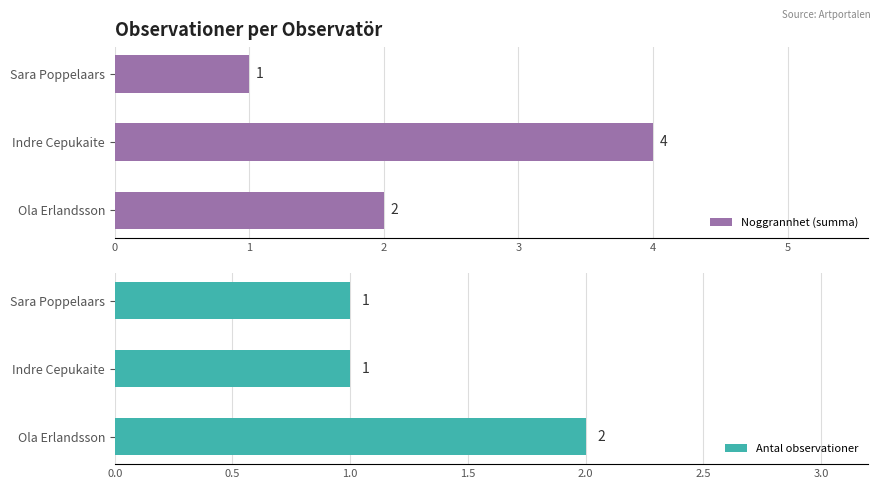

Reading left to right, transcribe all the data shown in this chart.

Noggrannhet (summa): 2	4	1
Antal observationer: 2	1	1